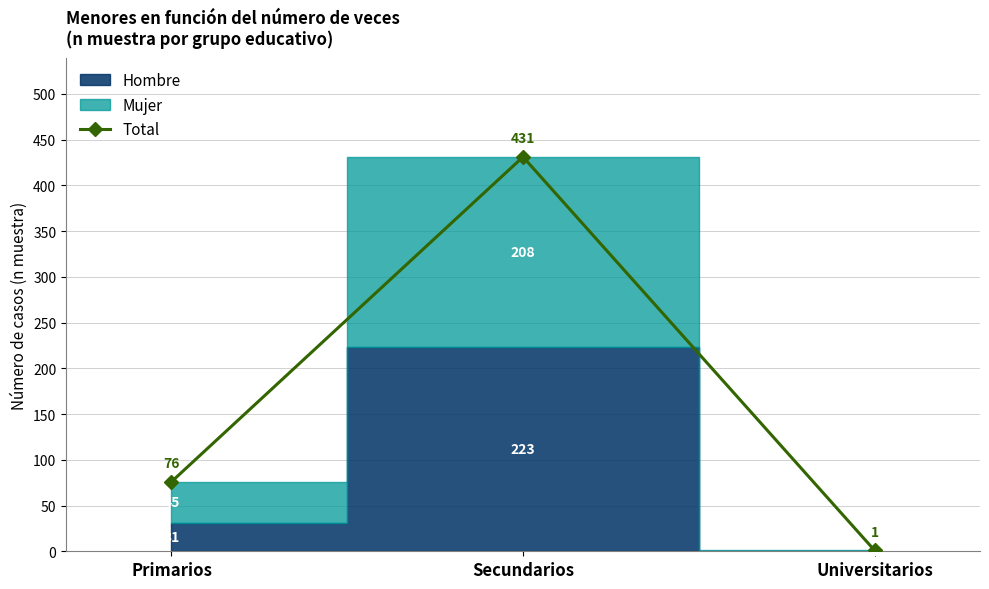

What is the greatest value displayed?

431